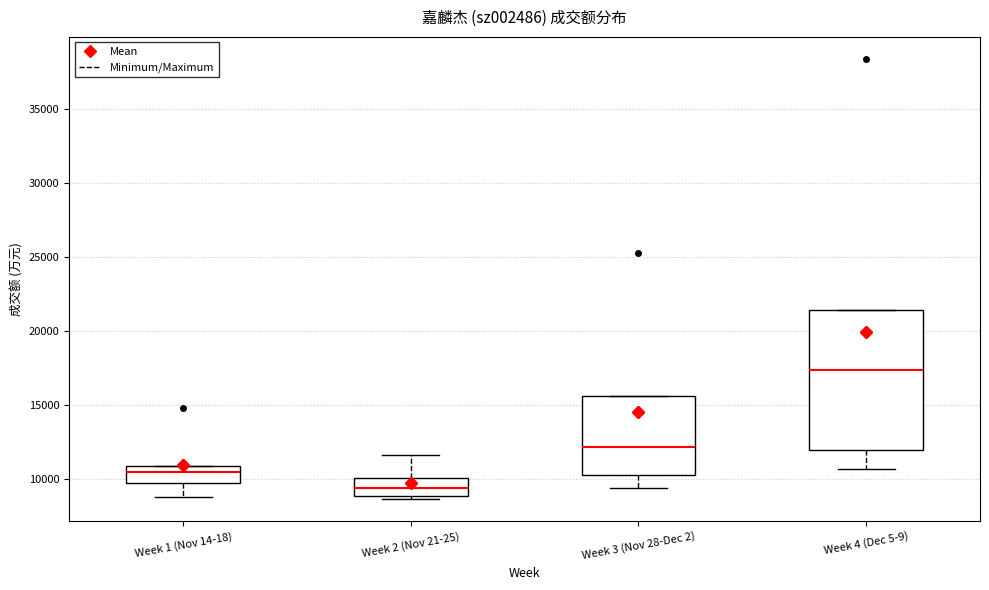

Which box is the tallest, from its lower edge to its upper edge?

Week 4 (Dec 5-9)